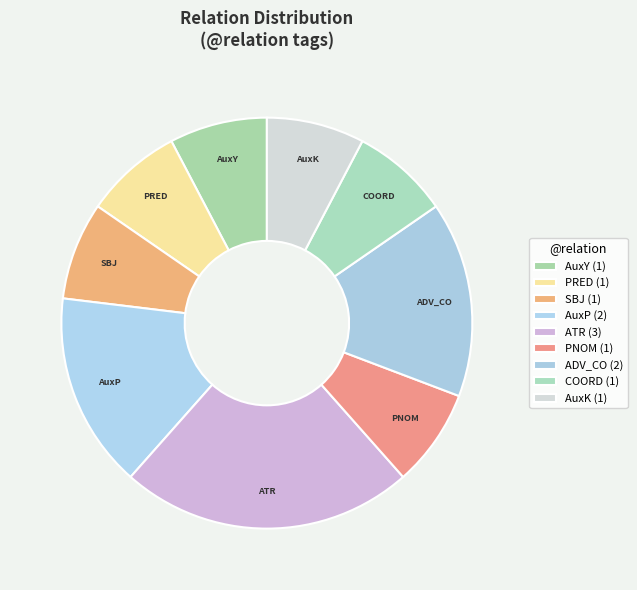

Count the number of slices in the pie.

9